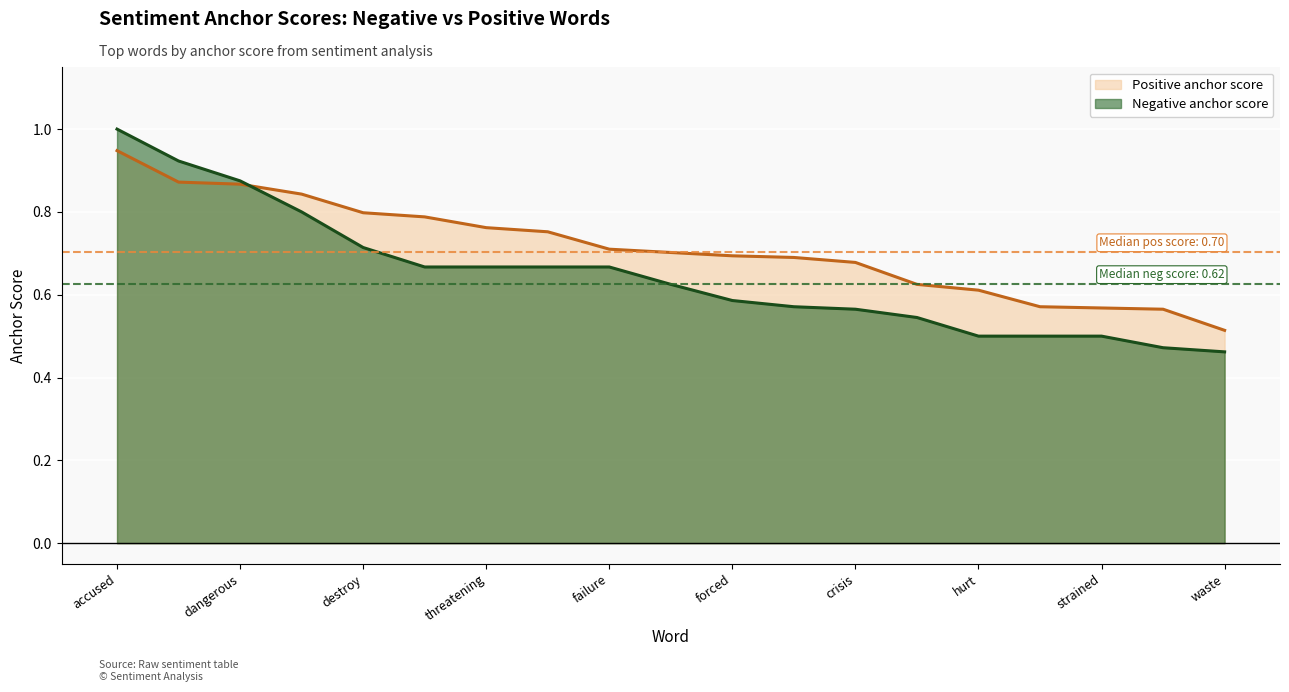

How many lines are shown in the chart?

2